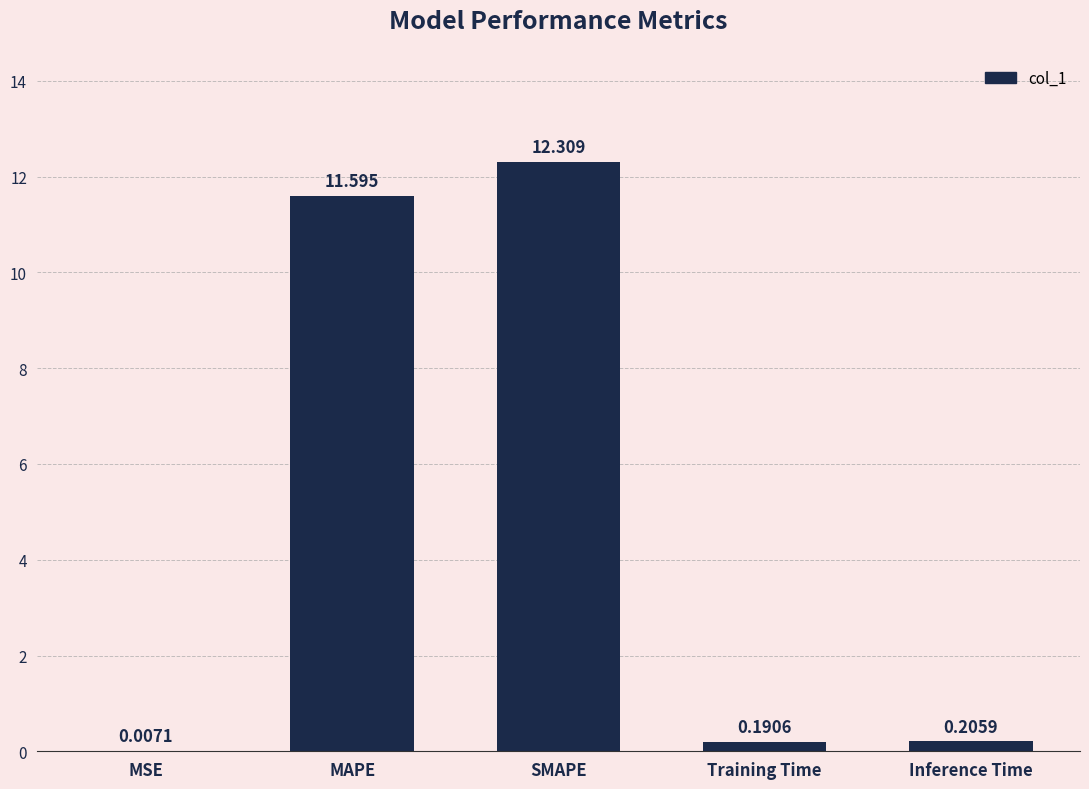

Which label corresponds to the largest value in the chart?

SMAPE